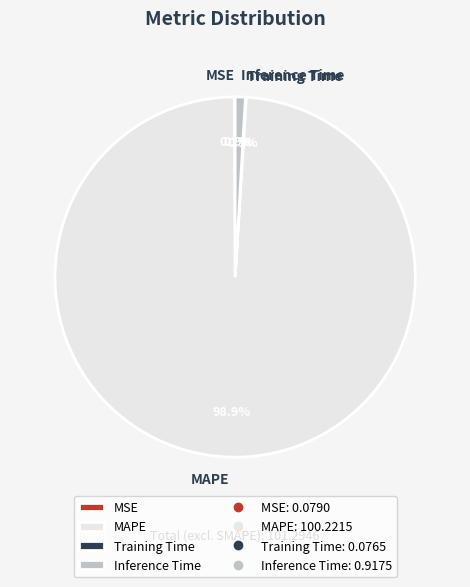

Does any single category account for the majority?

Yes